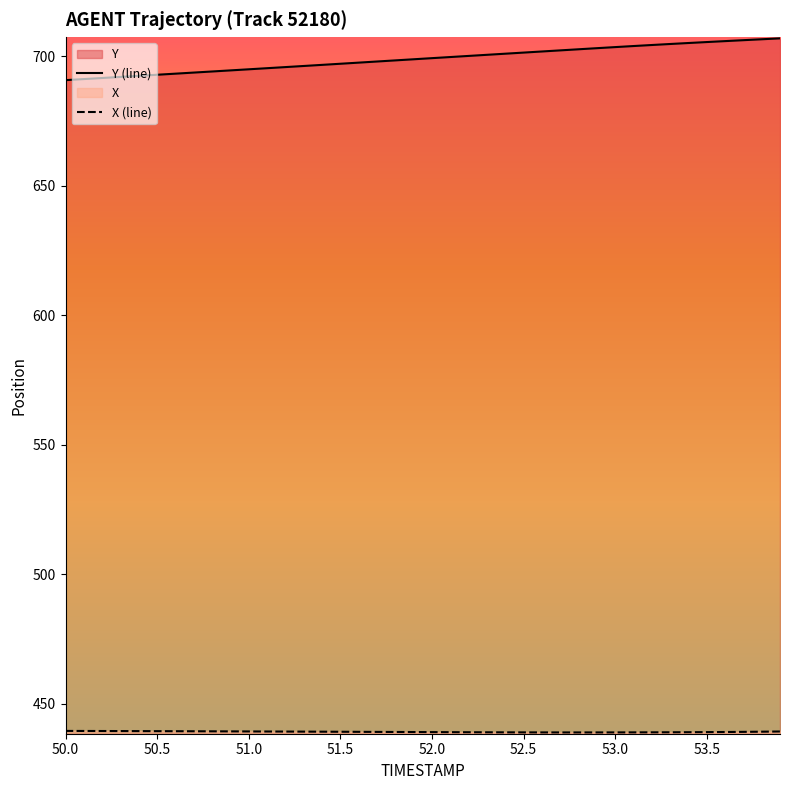

What is the greatest value displayed?

707.0